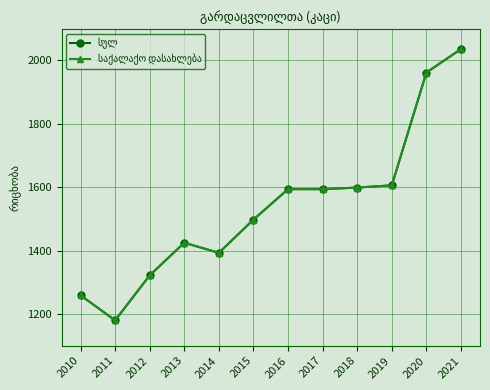

Is this an area chart (filled region under the line)?

No